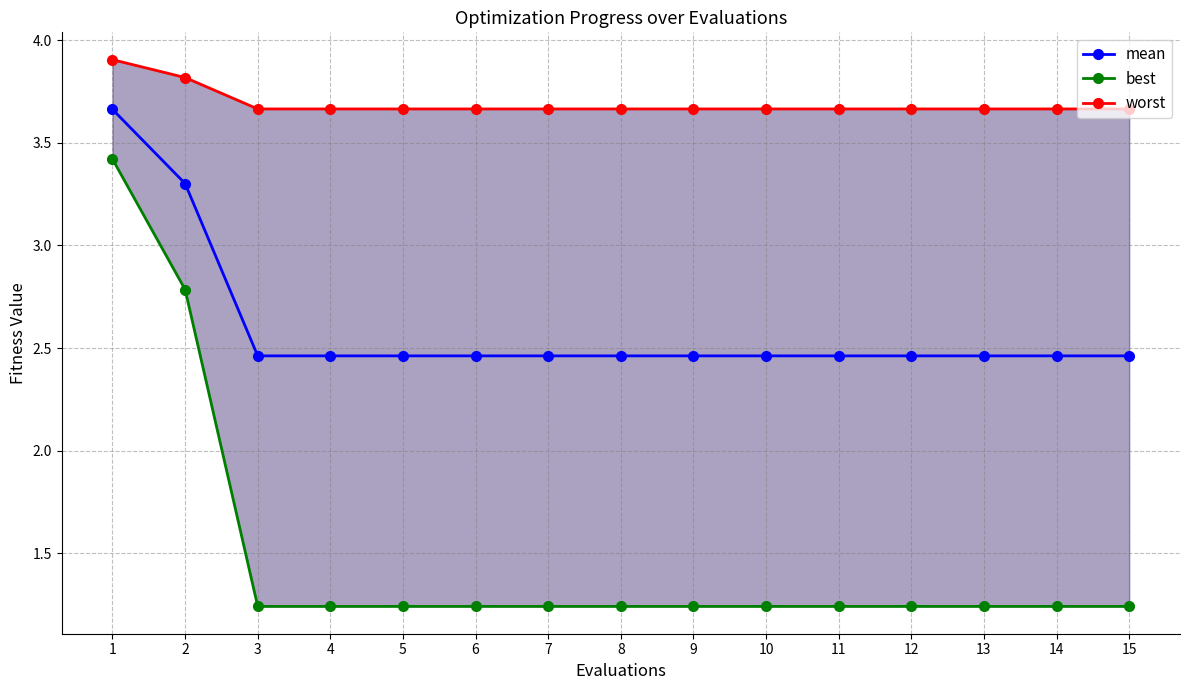

Rank the series by their maximum value, from lowest to highest.

best, mean, worst